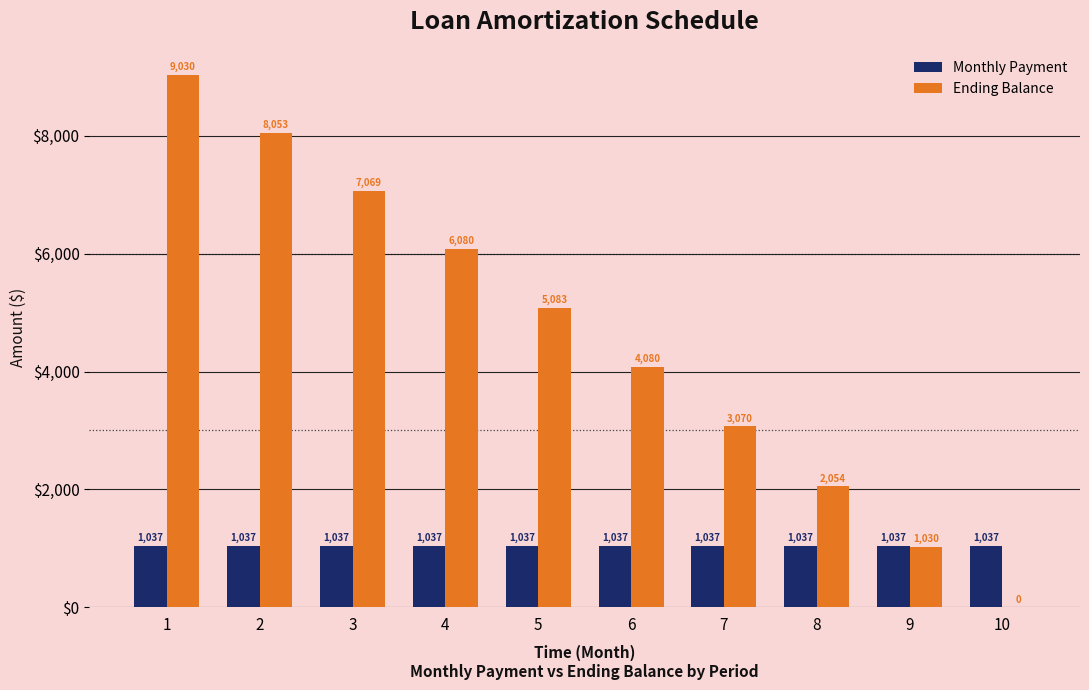

How many distinct data groups are displayed?

2